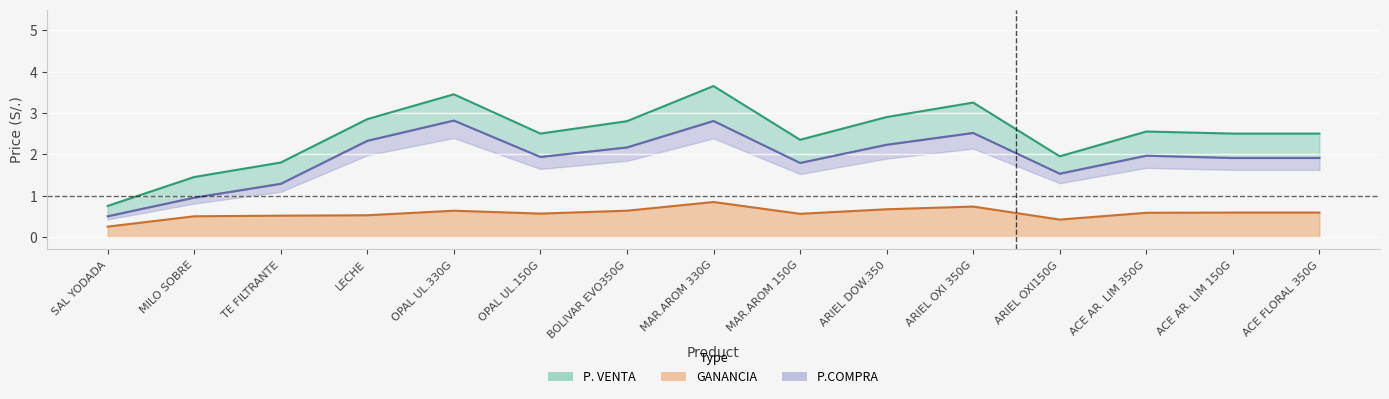

What is the label of the 9th point from the right?

BOLIVAR EVO350G